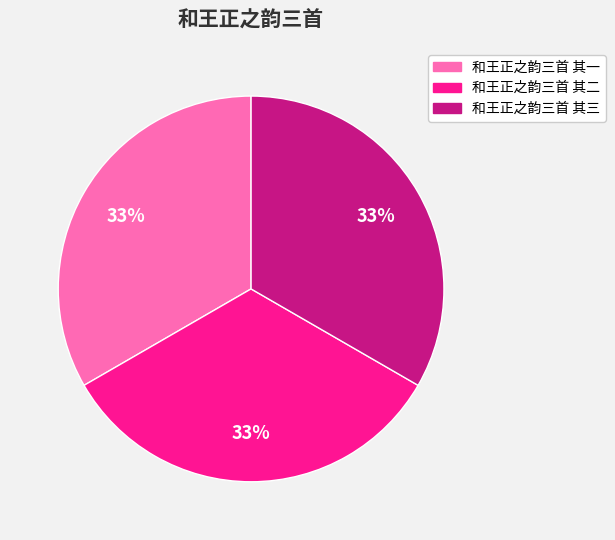

To the nearest percent, what is the combined percentage of 和王正之韵三首 其一 and 和王正之韵三首 其二?

67%